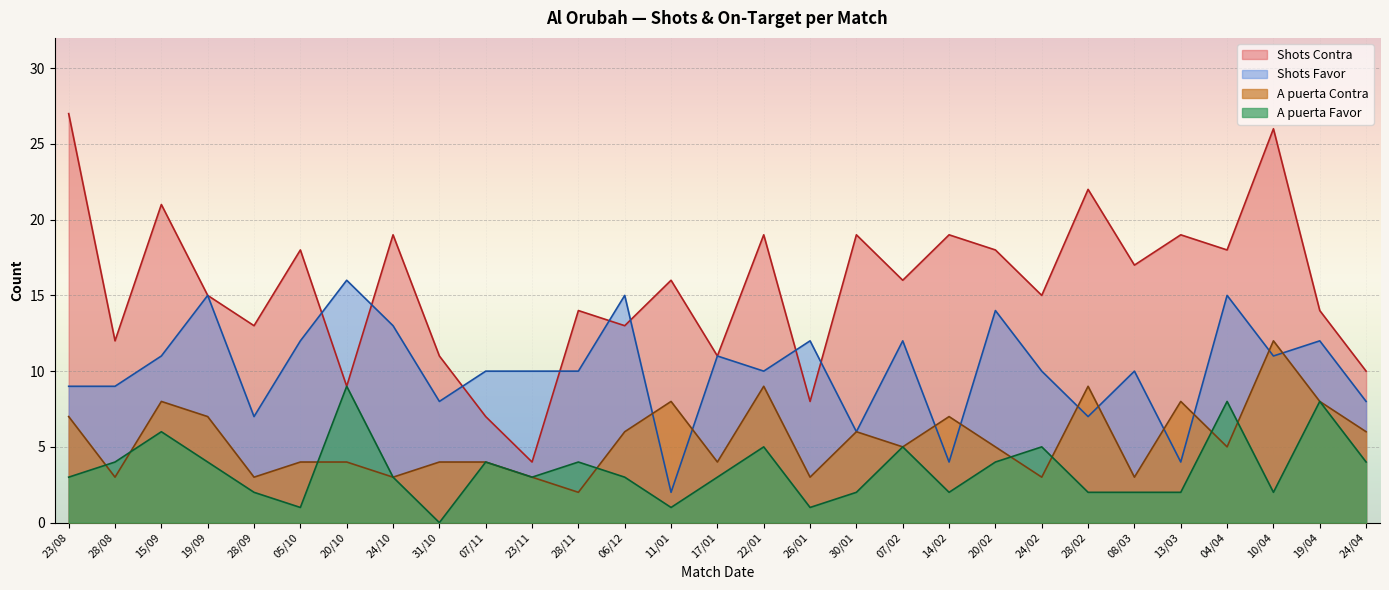

In A puerta Contra, how many points are lower than both neighbors (excluding endpoints)?

10